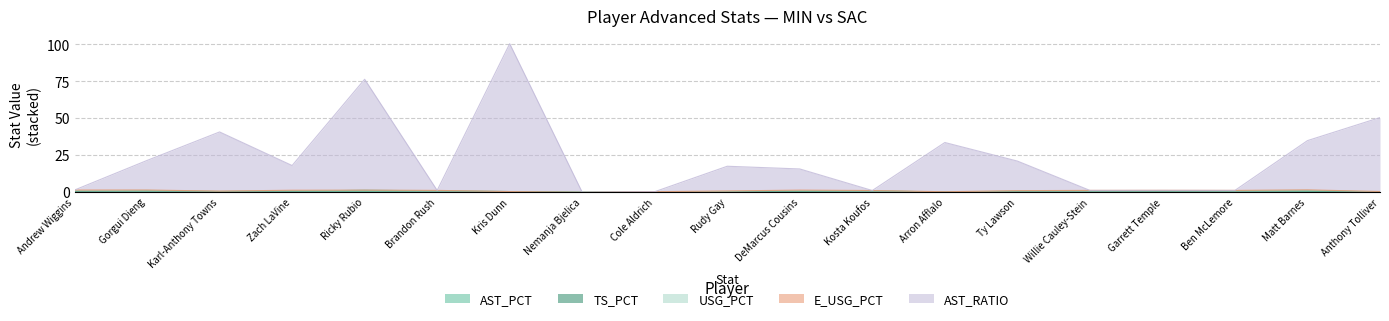

Count the USG_PCT values in the range 0 to 1.

19